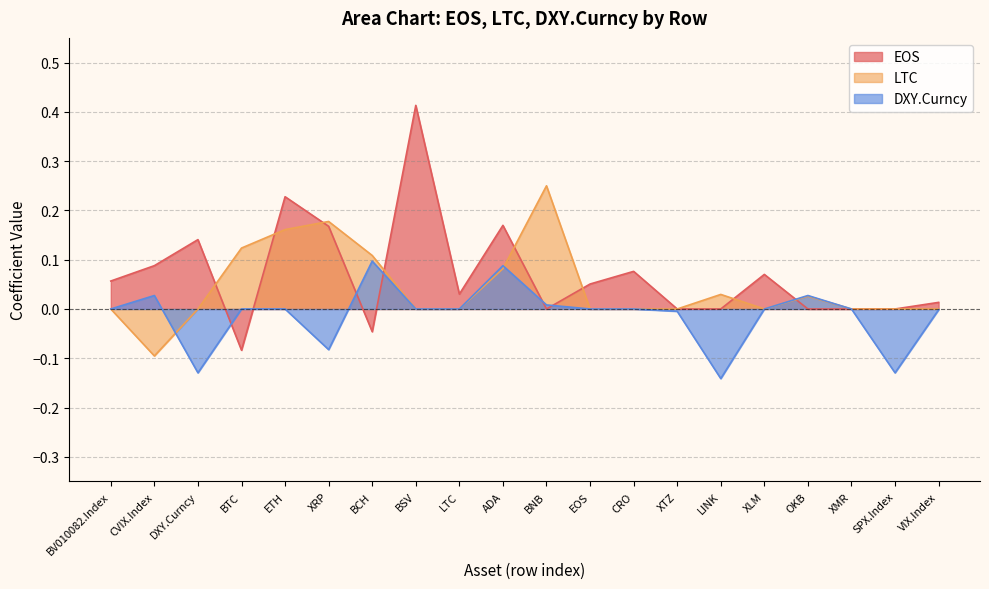

At how many categories does at least one series exceed 0?

17